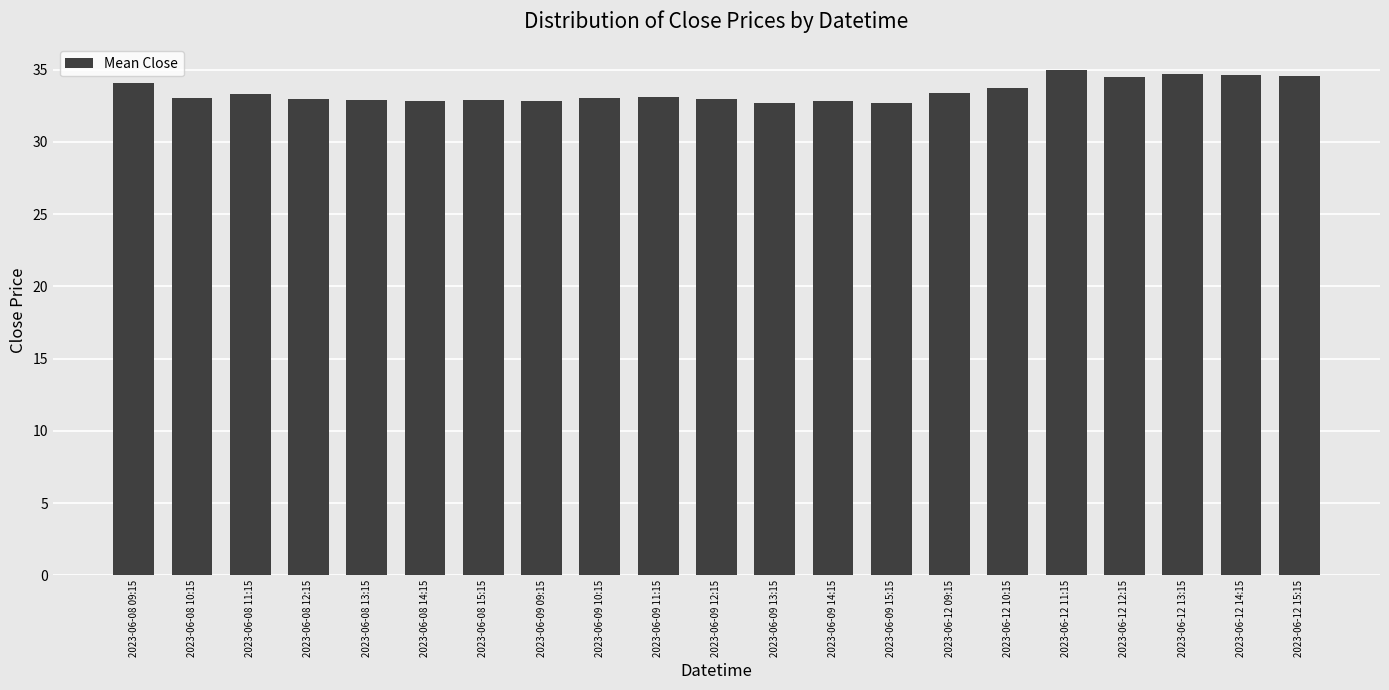

What is the smallest value displayed?

32.7